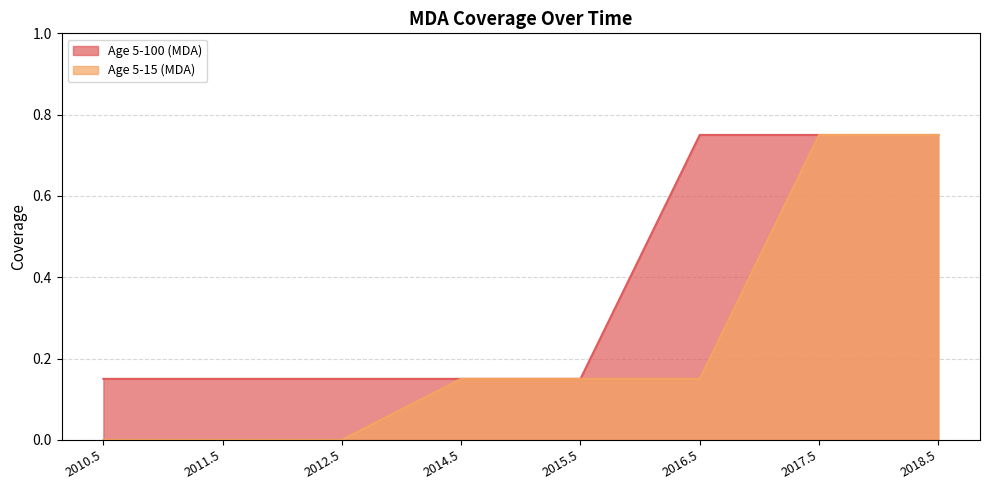

List the series in order of their peak value, highest first.

Age 5-100 (MDA), Age 5-15 (MDA)